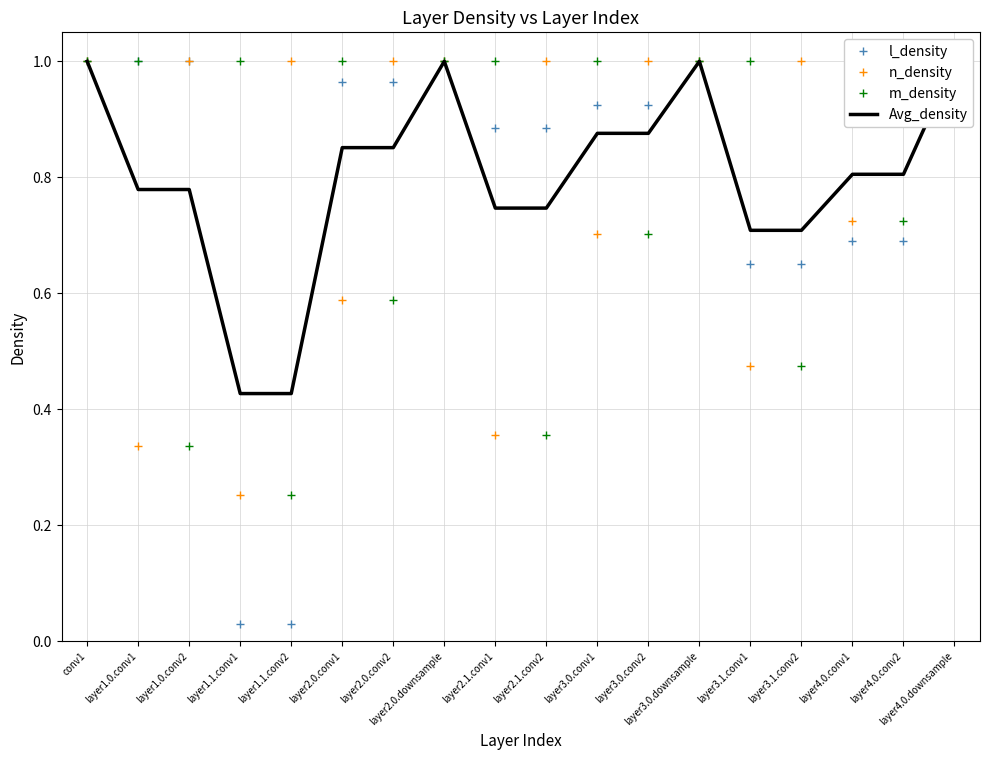

At which label is Avg_density closest to 0?

layer1.1.conv1